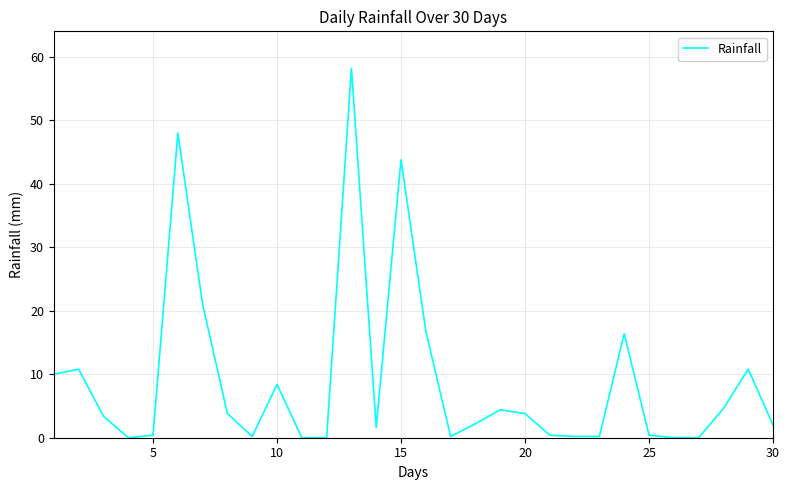

What is the maximum value shown in the chart?

58.2